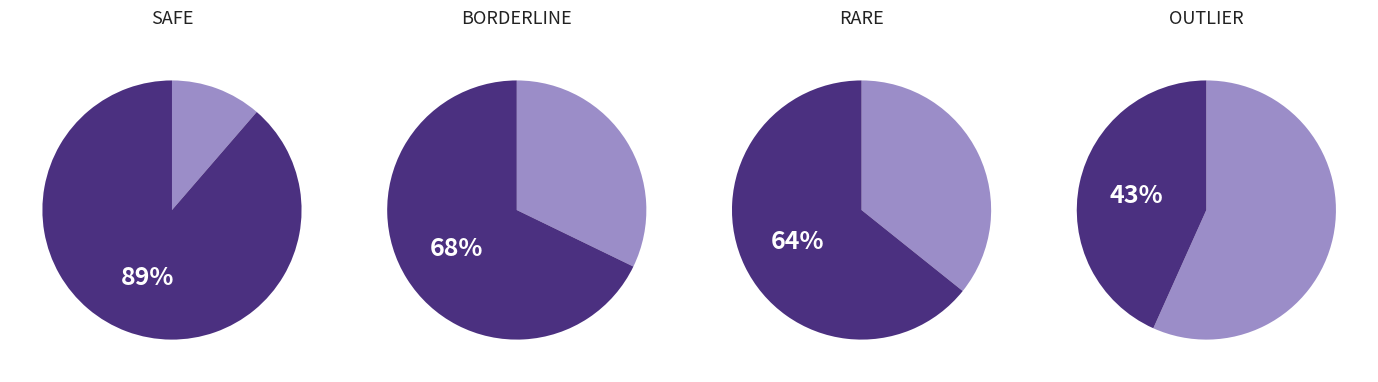

Does RARE account for over 50% of the chart?

No